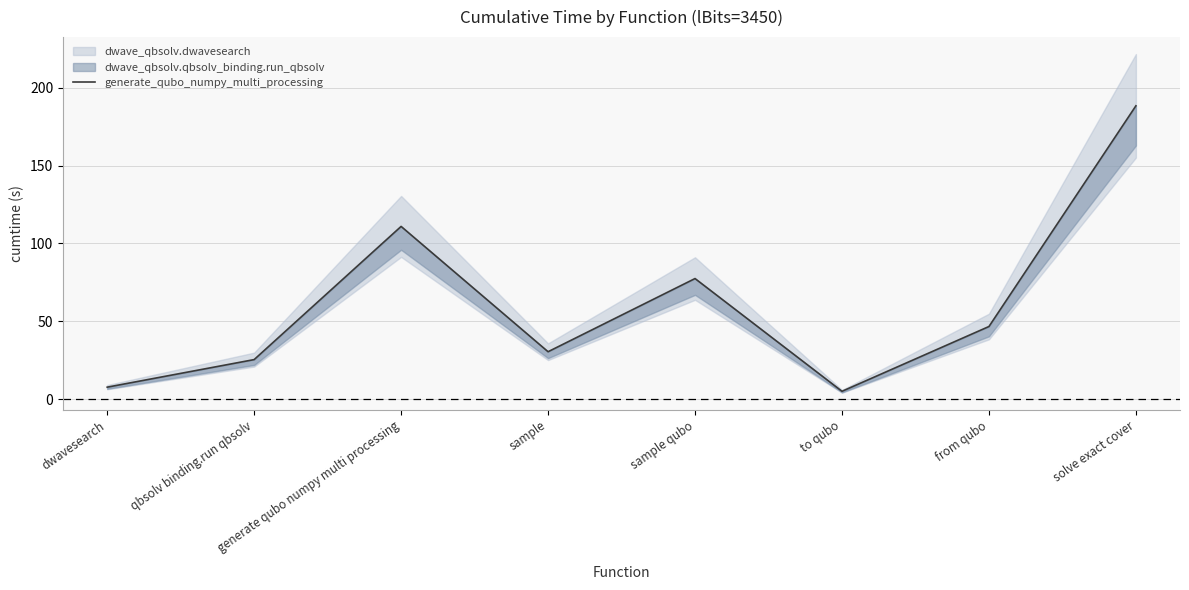

The chart shows a value of 7.7 at dwavesearch. True or false?

True